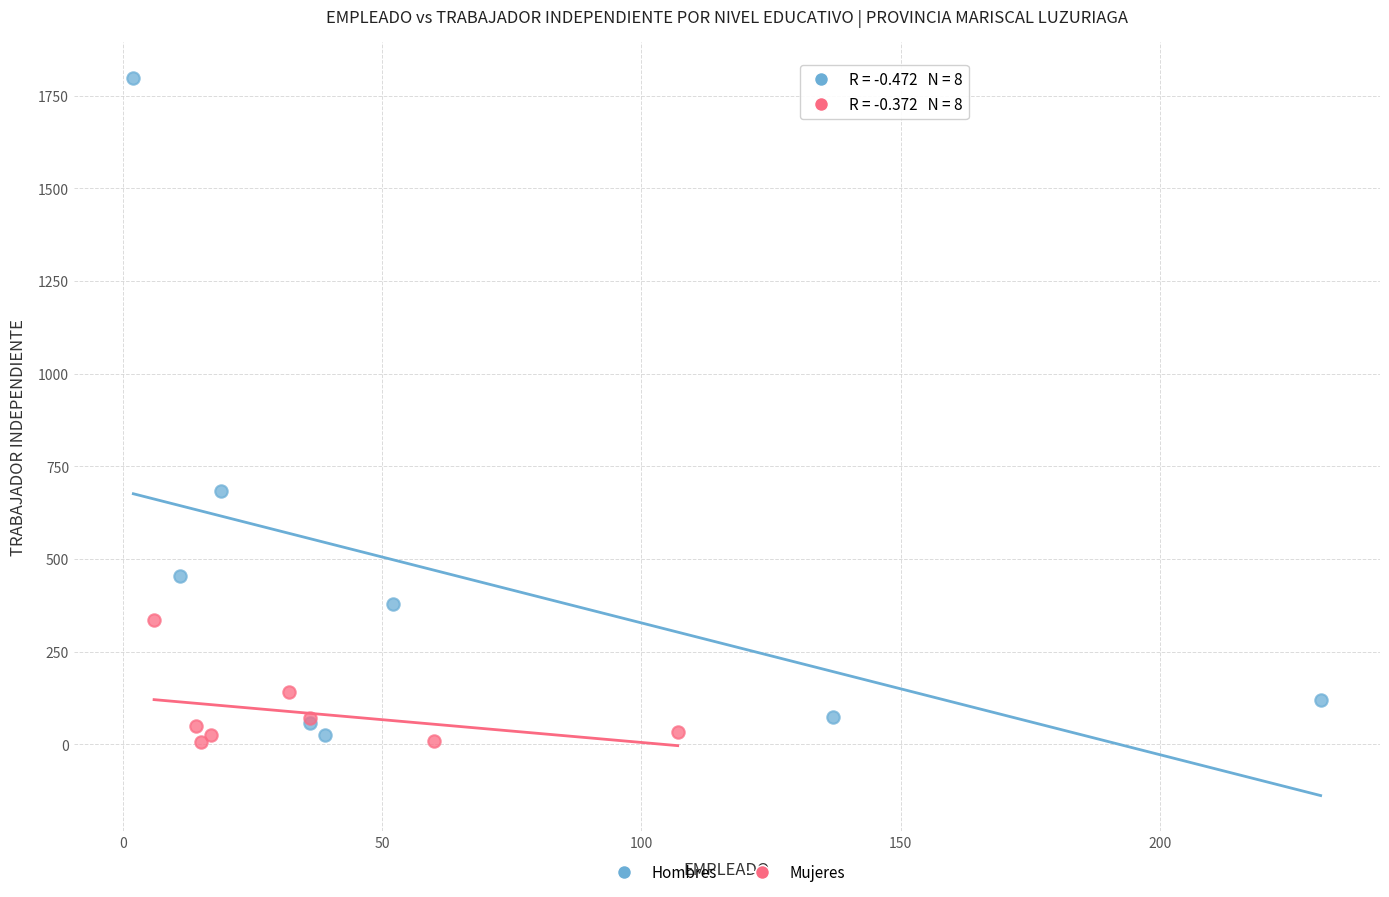

Which series has the widest spread of Y values?

Hombres